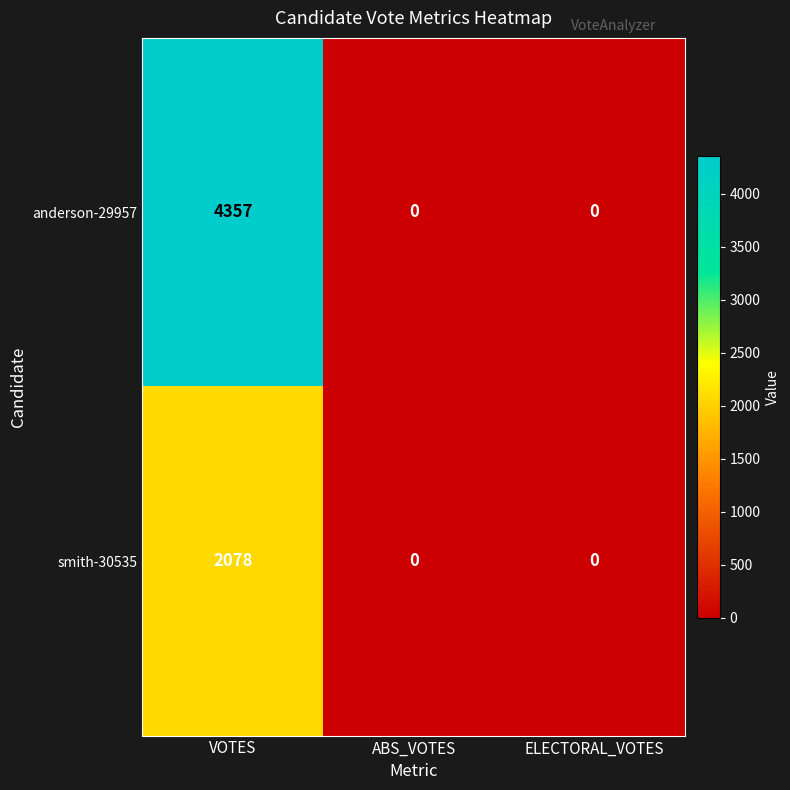

Rank the series by their maximum value, from lowest to highest.

smith-30535, anderson-29957